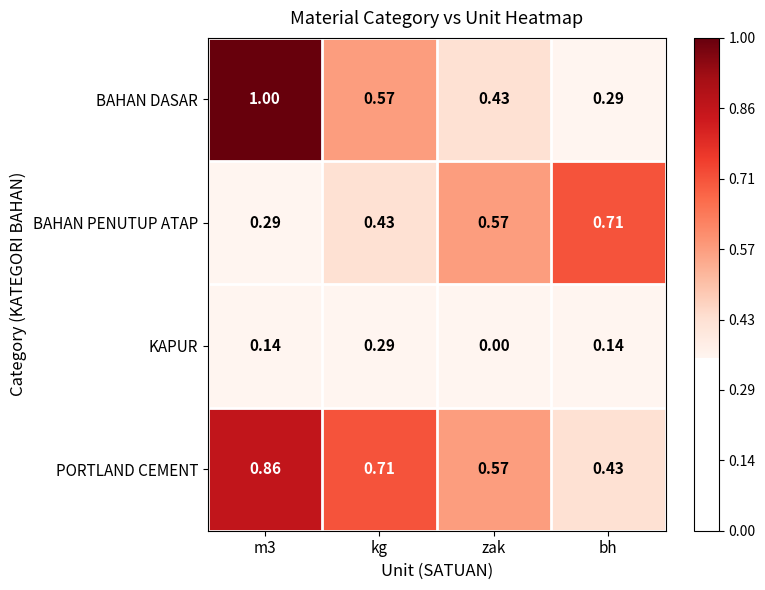

Which label corresponds to the largest value in the chart?

m3